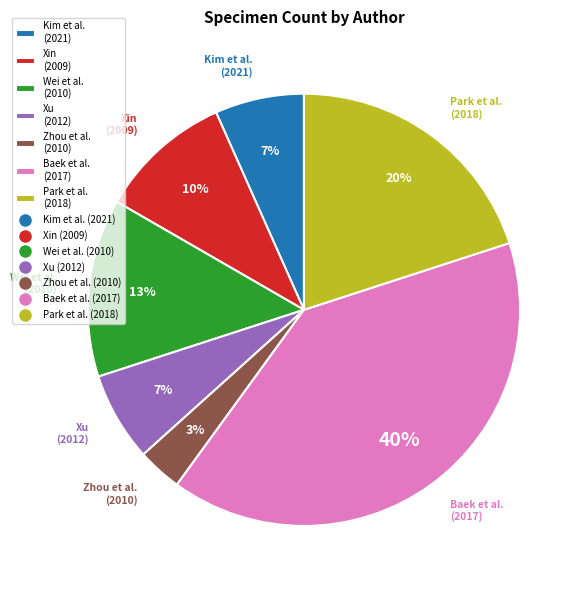

Count the number of slices in the pie.

7